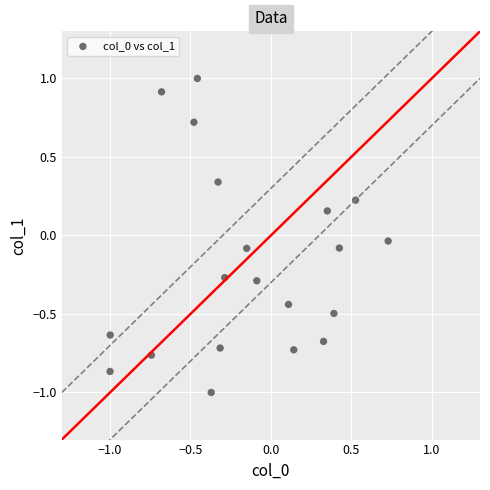

What is the range of Y values (max minus min)?

2.0